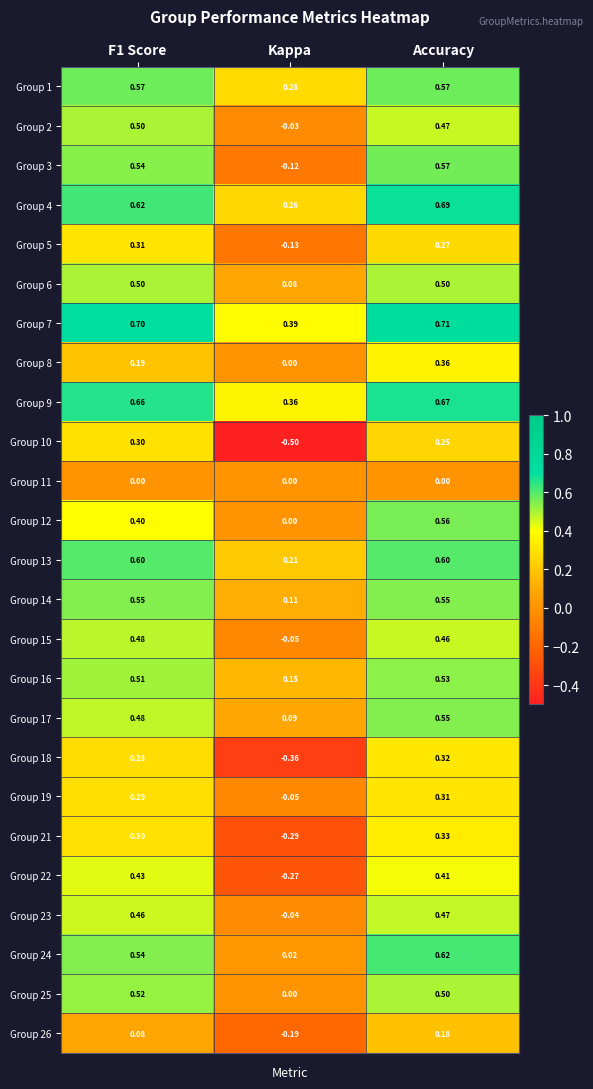

At which category is the sum across all series the highest?

Accuracy